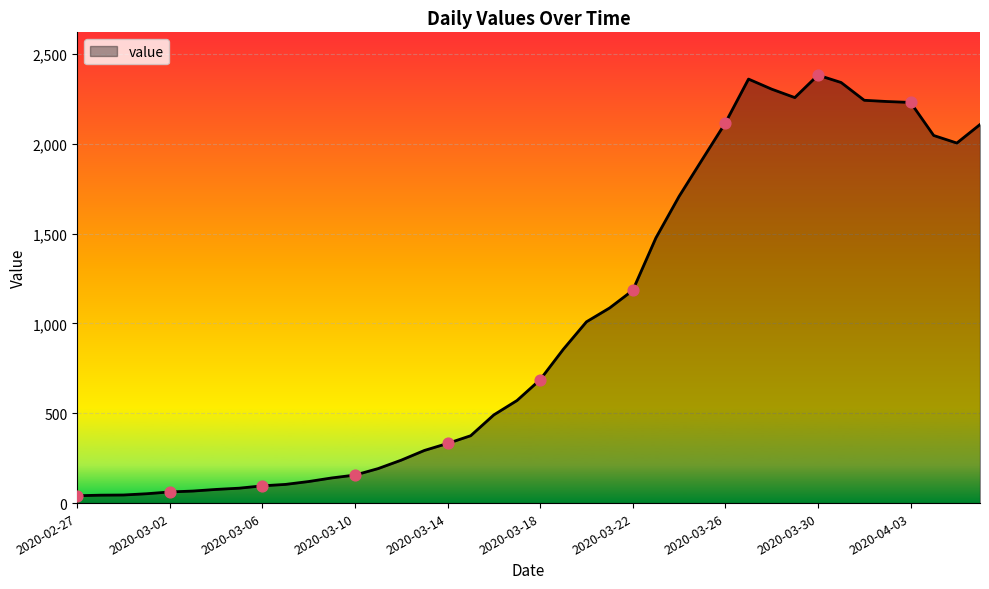

What is the greatest value displayed?

2382